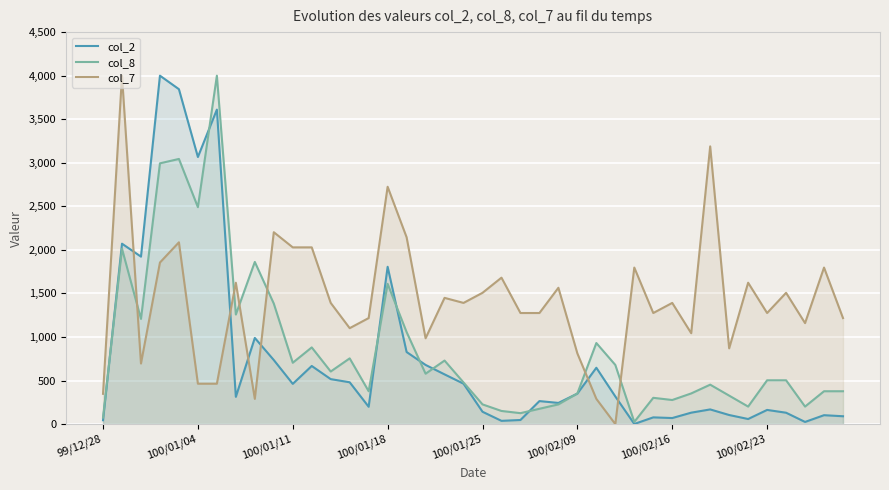

Rank the series by their average value, from lowest to highest.

col_2, col_8, col_7